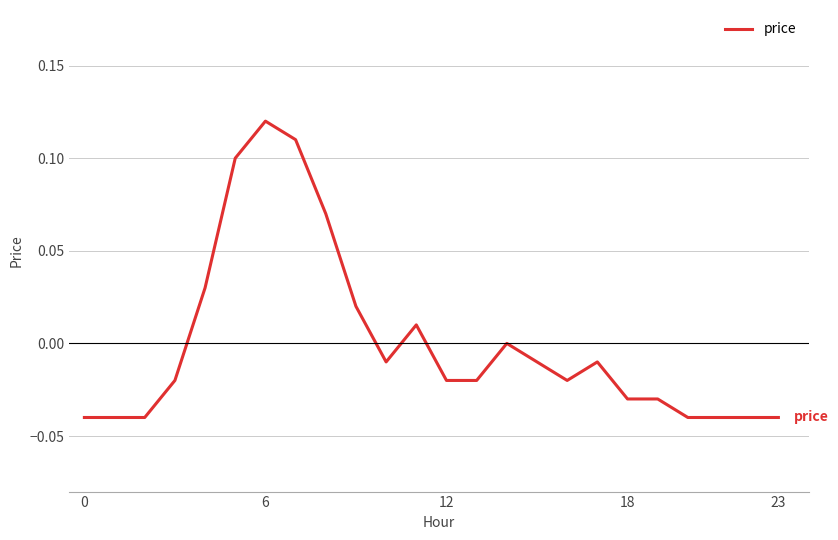

Reading left to right, list all the values displayed in this chart.

-0.0	-0.0	-0.0	-0.0	0.0	0.1	0.1	0.1	0.1	0.0	-0.0	0.0	-0.0	-0.0	0.0	-0.0	-0.0	-0.0	-0.0	-0.0	-0.0	-0.0	-0.0	-0.0